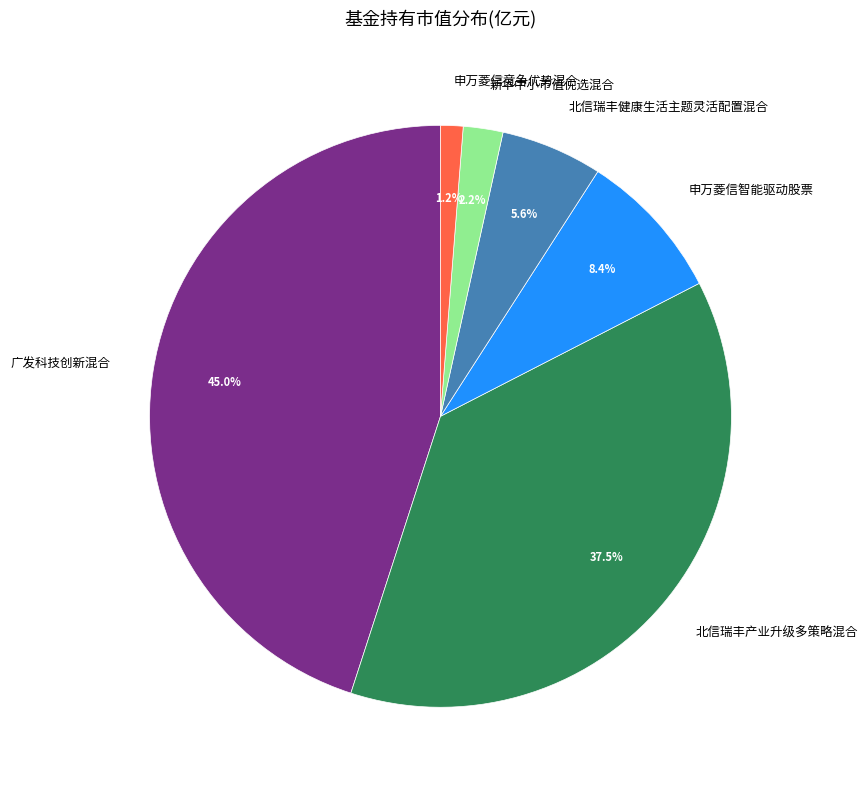

Is there any slice that represents more than half of the pie?

No